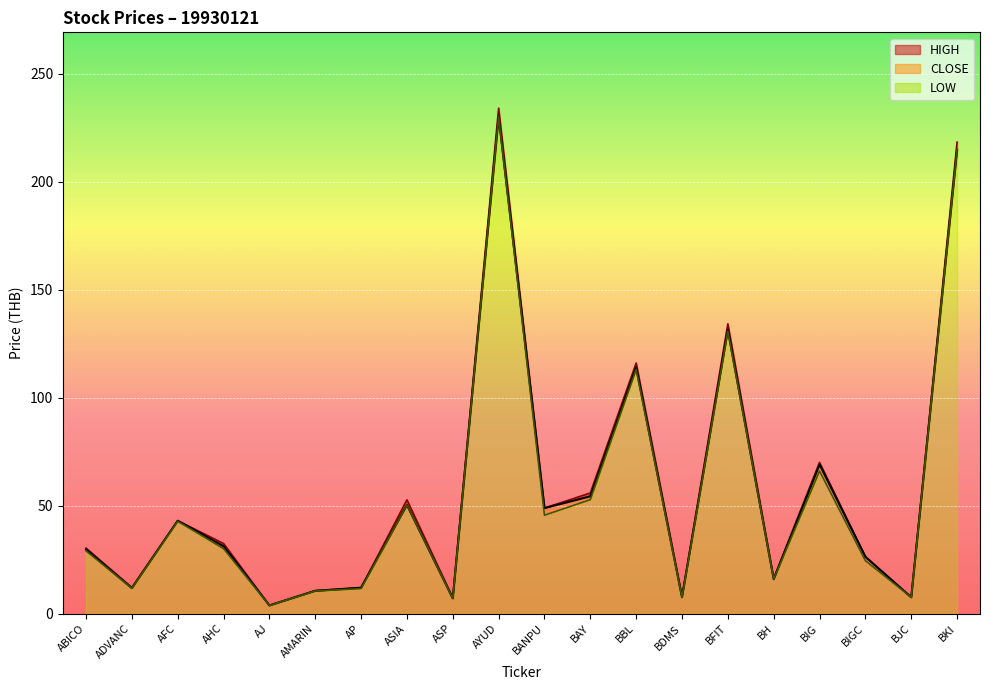

What is the average value of the LOW series?

55.2